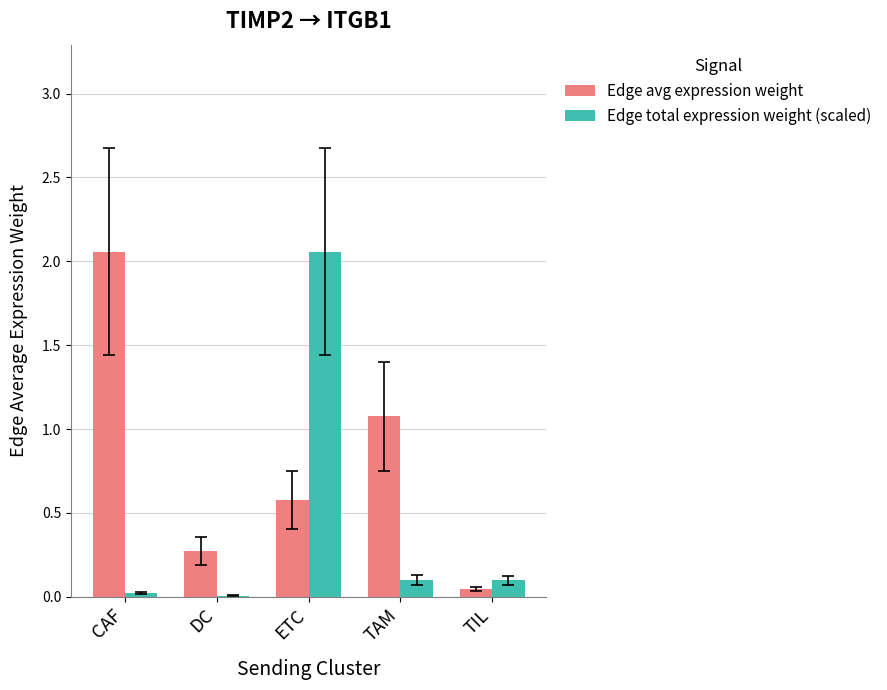

Is the value of Edge total expression weight (scaled) at ETC greater than the value of Edge avg expression weight at DC?

Yes